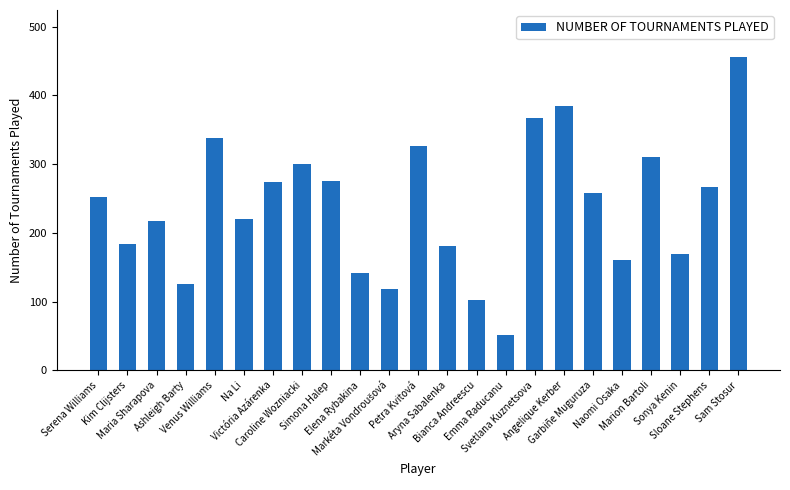

Are the bars horizontal?

No